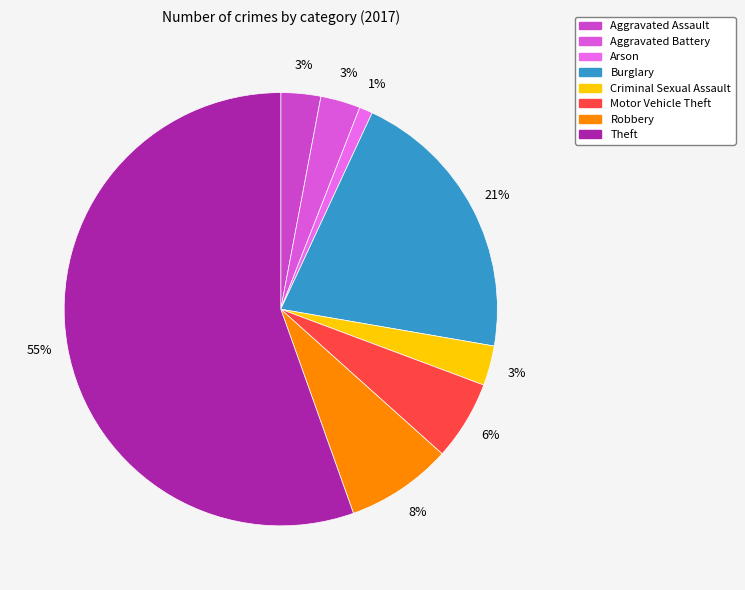

Does Aggravated Battery represent more than half of the total?

No